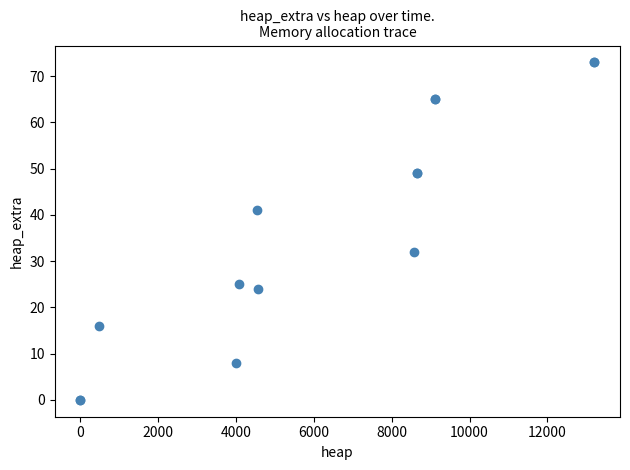

What Y value in the scatter plot is closest to 36?

32